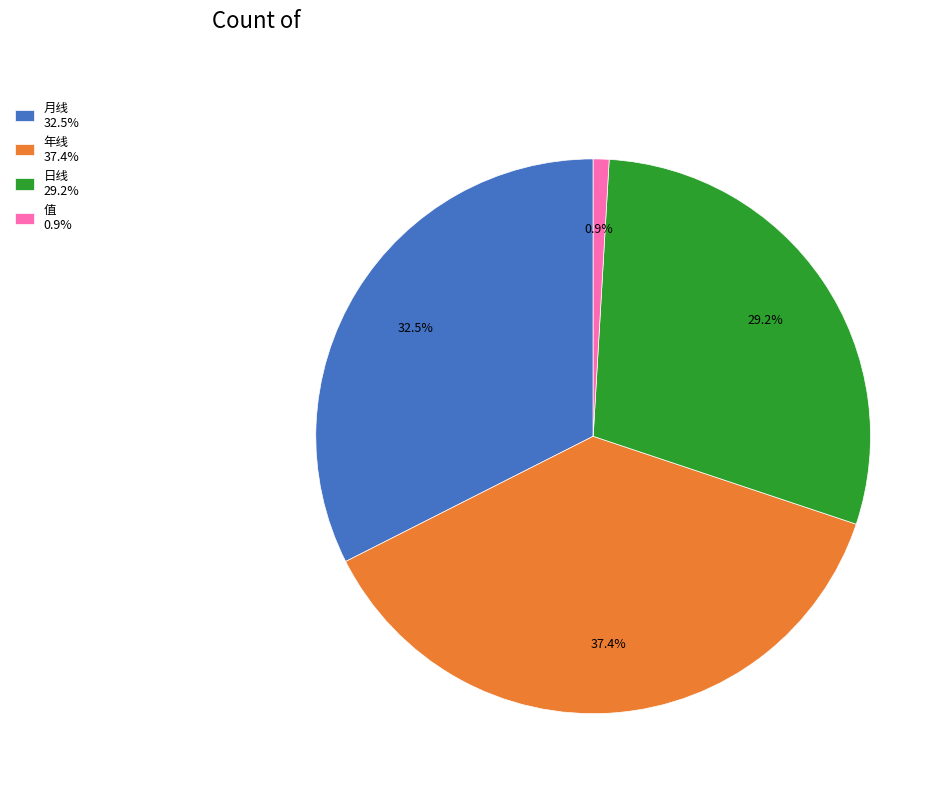

Does any single category account for the majority?

No